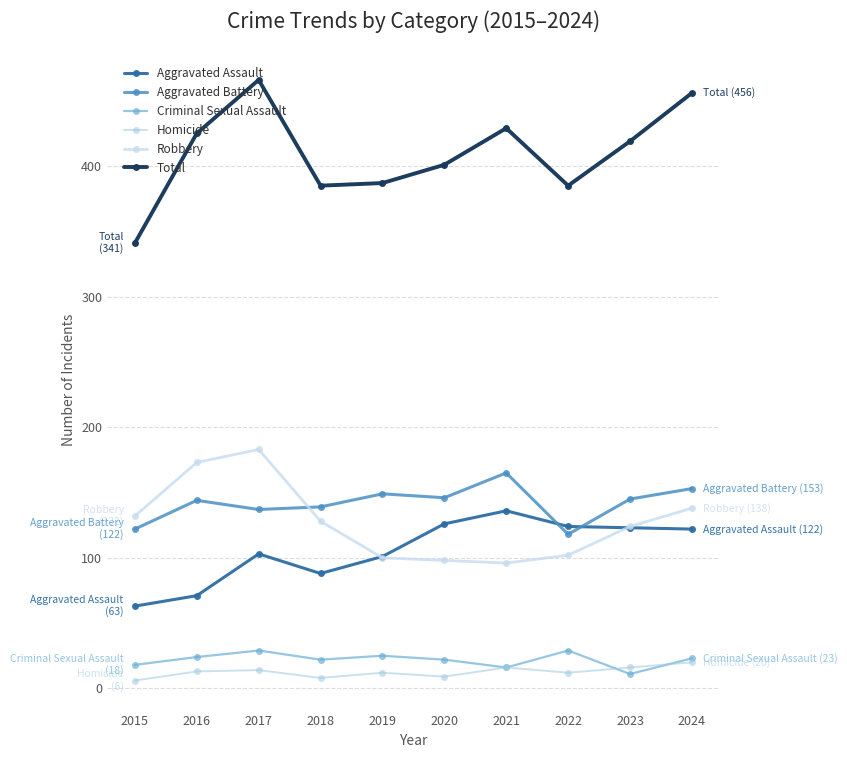

What is the value of the Aggravated Assault point at the 4th from the left?

88